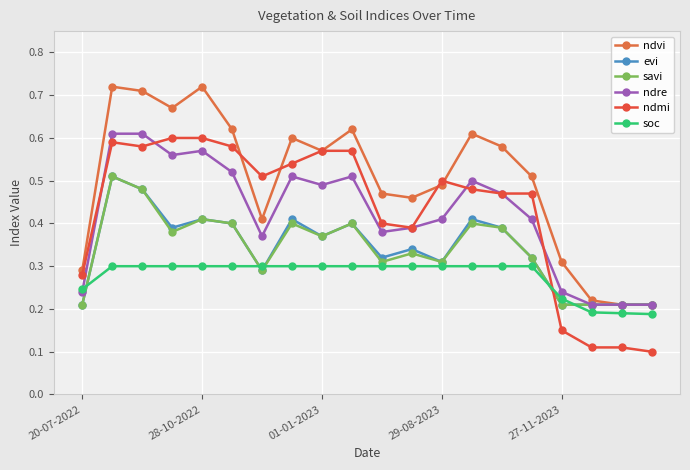

What is the sum of all evi values?

6.8